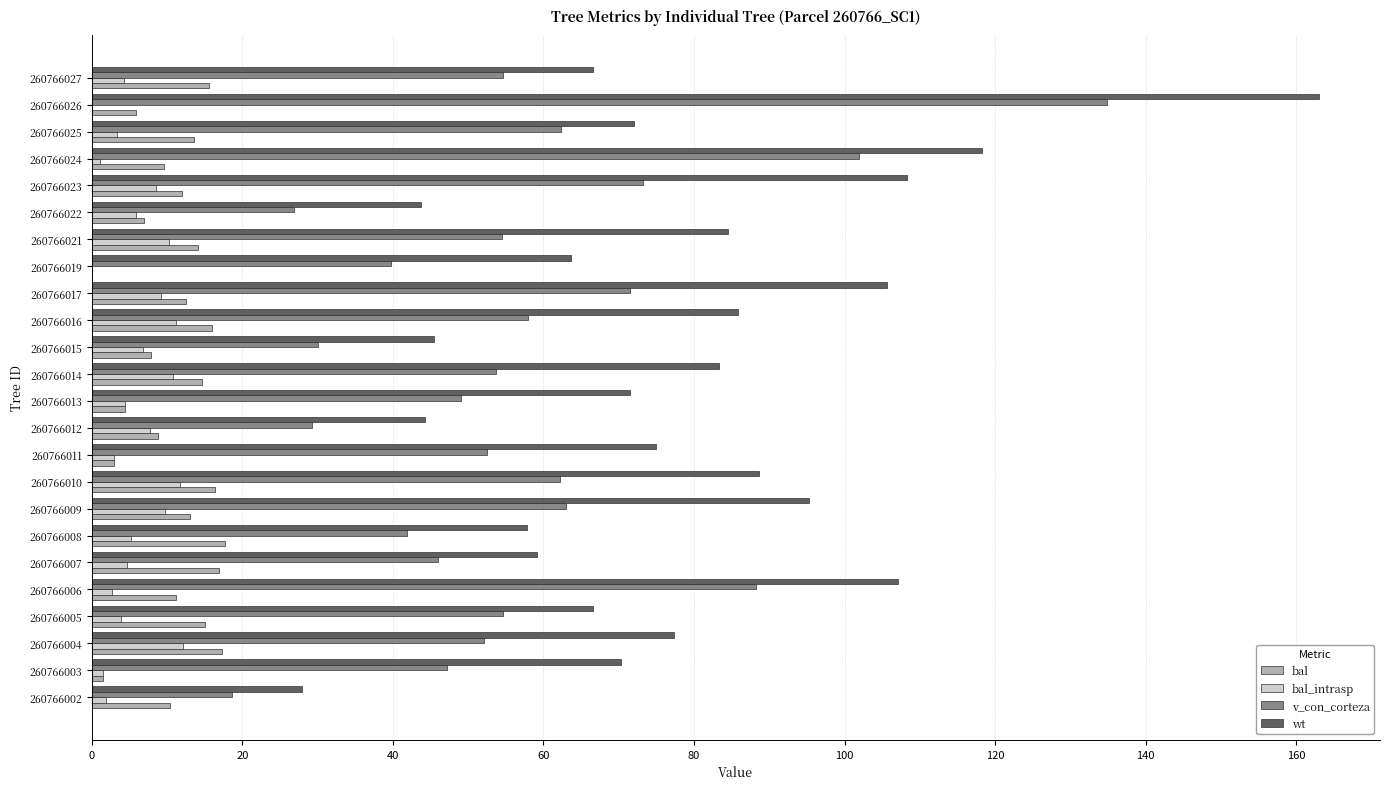

Between 260766003 and 260766021, which series saw the biggest shift?

wt